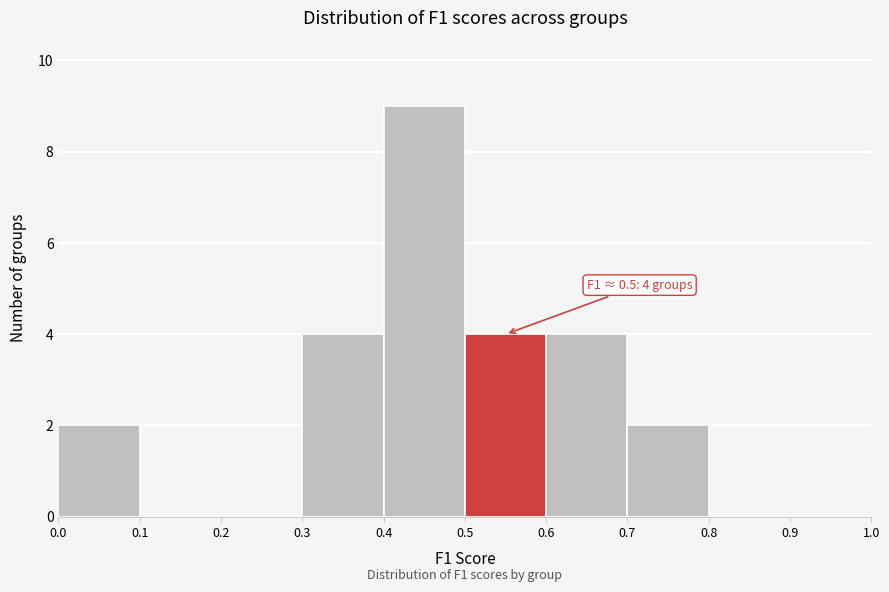

Which range on the x-axis has the tallest bar?

0.4 to 0.5